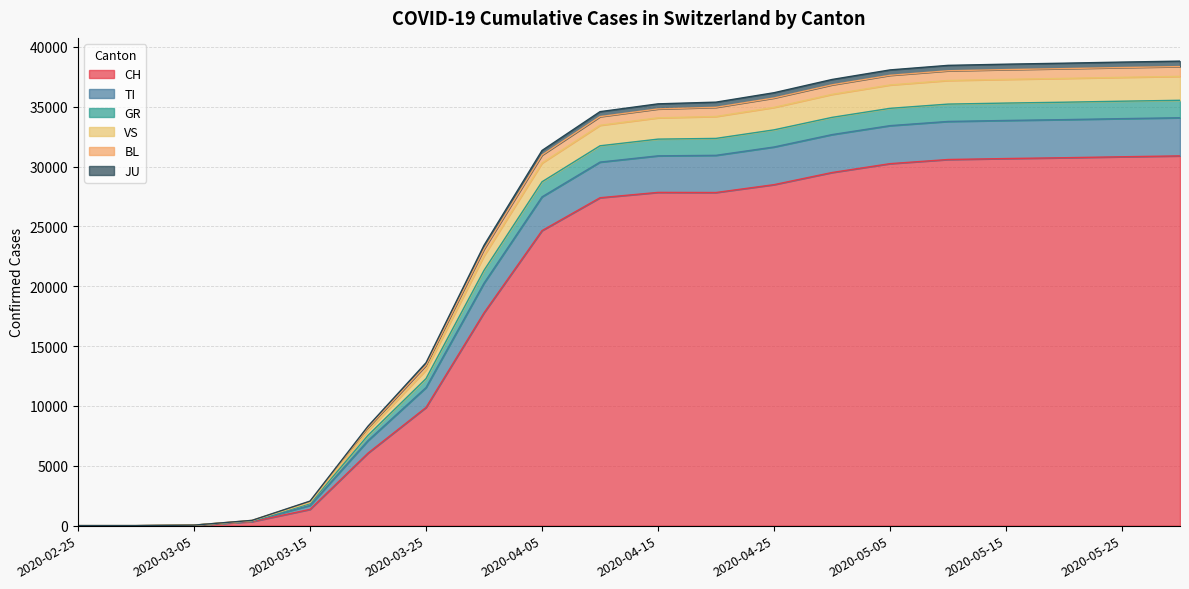

How many lines are shown in the chart?

6